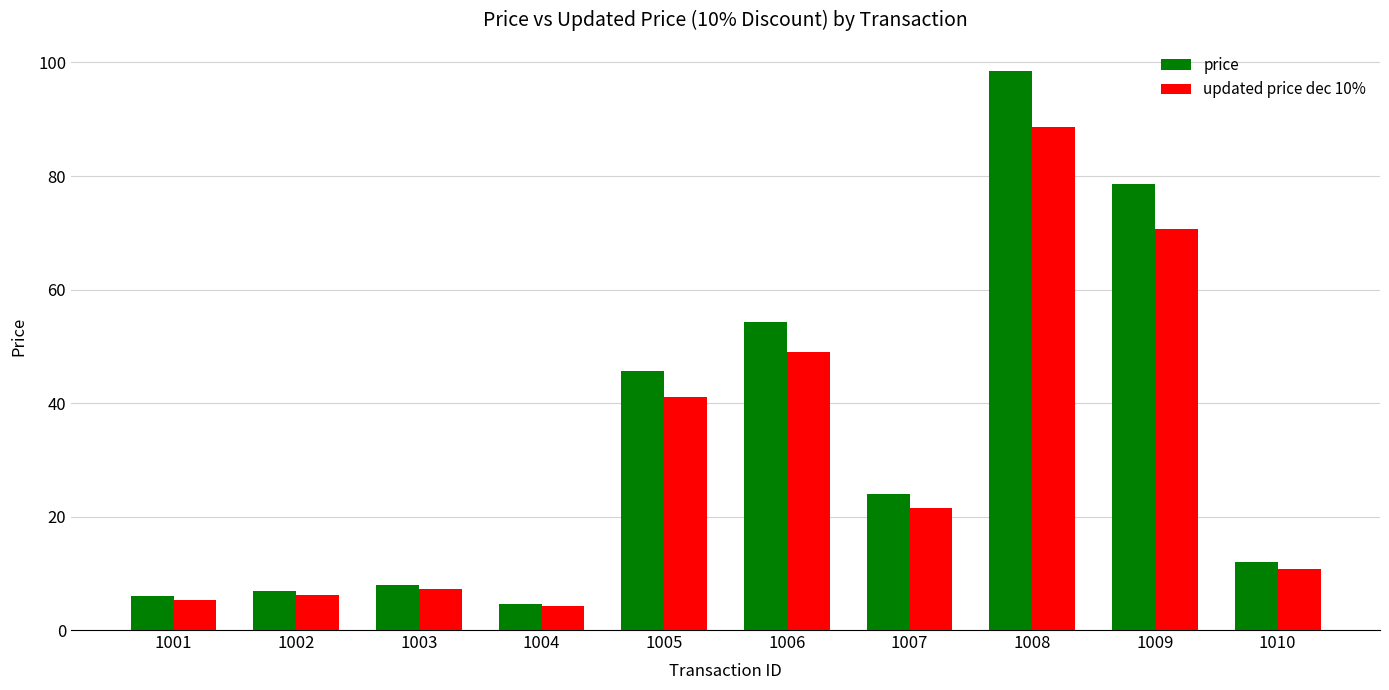

What is the difference between the highest and lowest values at 1007?

2.4